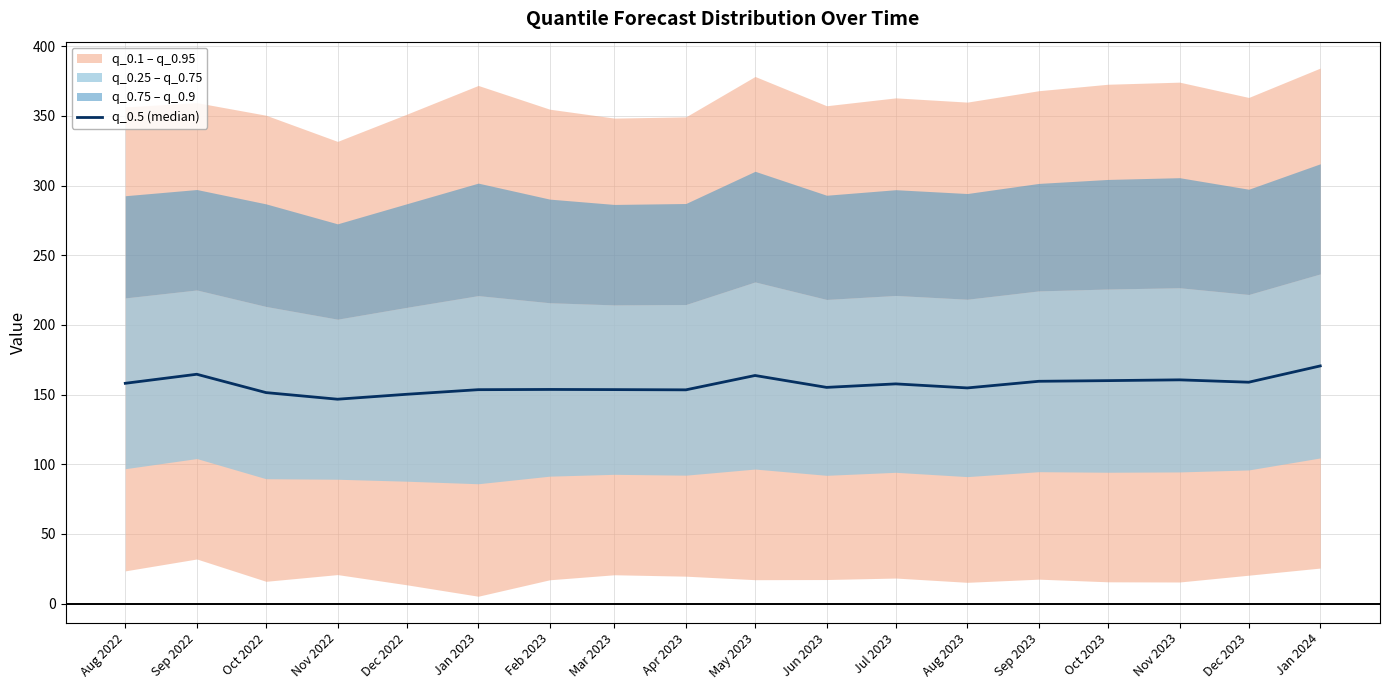

Which label corresponds to the largest value in the chart?

Jan 2024